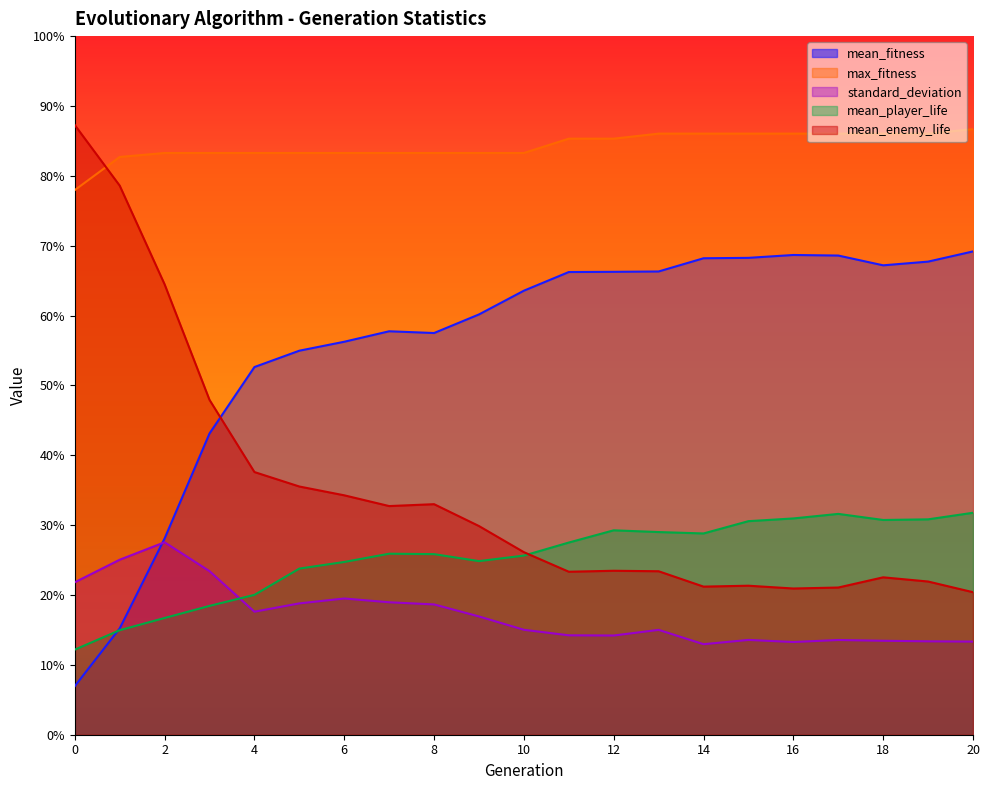

Between which two adjacent categories do mean_enemy_life and mean_player_life first intersect?

10 and 11